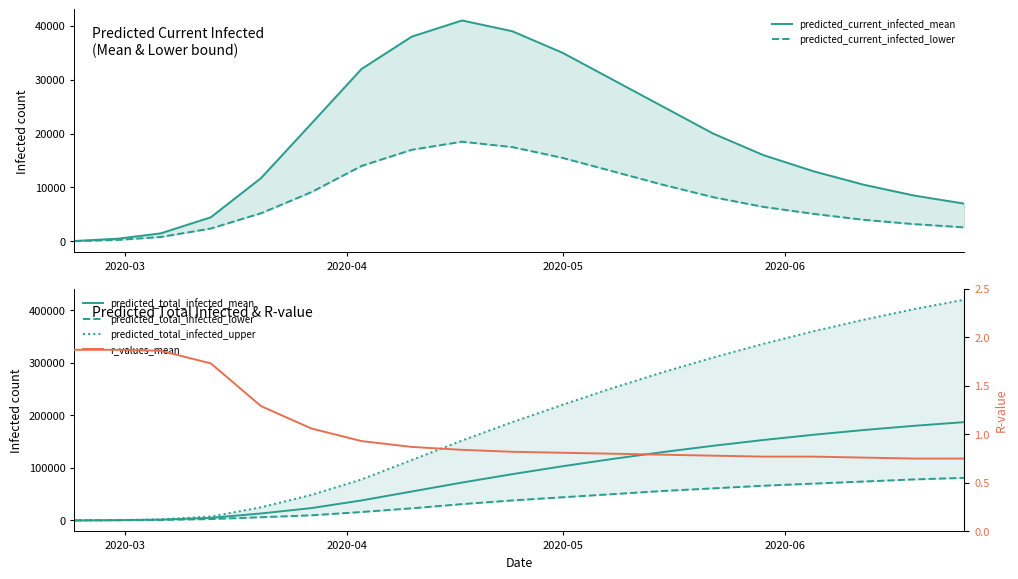

Reading left to right, what are all the values shown in this chart?

predicted_current_infected_mean: 71.0	494.0	1483.0	4475.0	11755.0	21849.0	32000.0	38000.0	41000.0	39000.0	35000.0	30000.0	25000.0	20000.0	16000.0	13000.0	10500.0	8500.0	7000.0
predicted_current_infected_lower: 38.0	266.0	809.0	2386.0	5223.0	9132.0	14000.0	17000.0	18500.0	17500.0	15500.0	13000.0	10500.0	8200.0	6400.0	5100.0	4000.0	3200.0	2600.0
predicted_total_infected_mean: 71.0	494.0	1483.0	4827.0	13238.0	23362.0	38000.0	55000.0	72000.0	88000.0	103000.0	117000.0	130000.0	142000.0	153000.0	163000.0	172000.0	180000.0	187000.0
predicted_total_infected_lower: 38.0	266.0	809.0	2576.0	6032.0	9688.0	16000.0	23000.0	31000.0	38000.0	44000.0	50000.0	56000.0	61000.0	66000.0	70000.0	74000.0	78000.0	81000.0
predicted_total_infected_upper: 95.0	665.0	2078.0	7474.0	24932.0	48504.0	78000.0	115000.0	152000.0	187000.0	220000.0	252000.0	282000.0	310000.0	336000.0	360000.0	382000.0	402000.0	420000.0
r_values_mean: 1.9	1.9	1.9	1.7	1.3	1.1	0.9	0.9	0.8	0.8	0.8	0.8	0.8	0.8	0.8	0.8	0.8	0.8	0.8